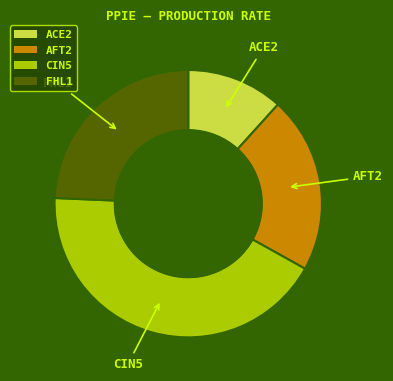

Does FHL1 represent more than half of the total?

No